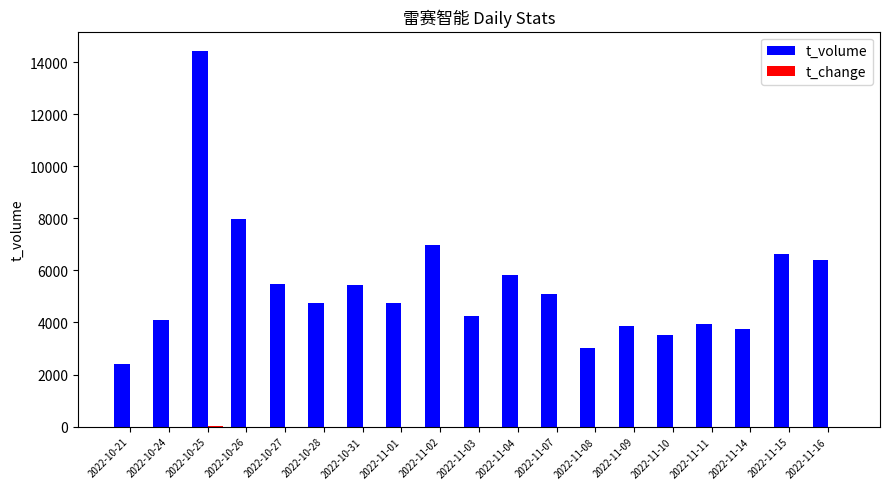

What is the sum of all t_volume values?

102540.0